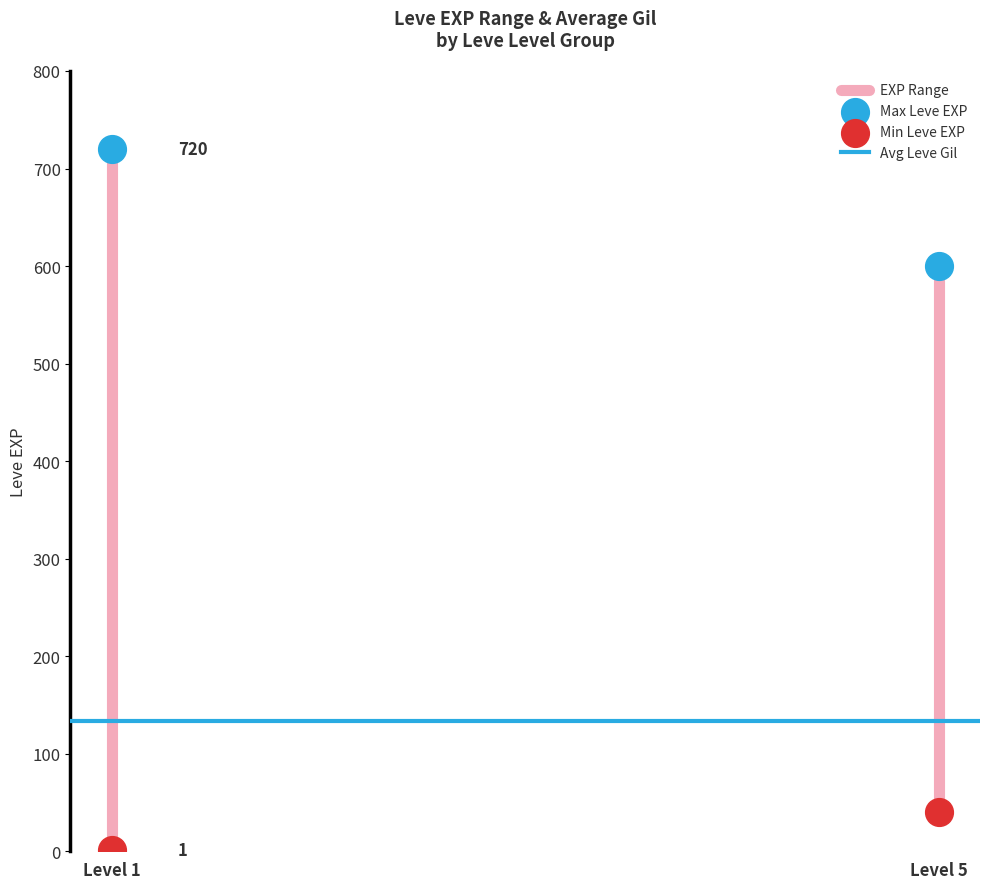

Across all data points, what is the range of Y values (max minus min)?

719